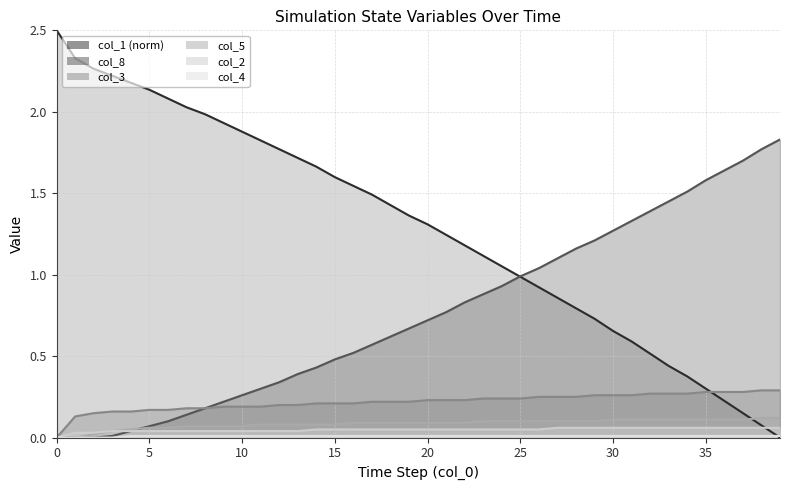

What is the difference between the highest and lowest values at 32?

1.4